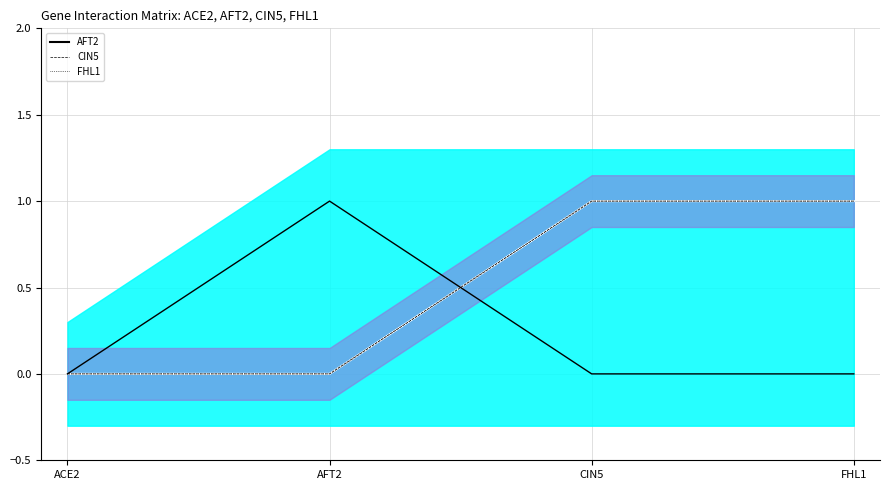

What is the sum of all values?

1